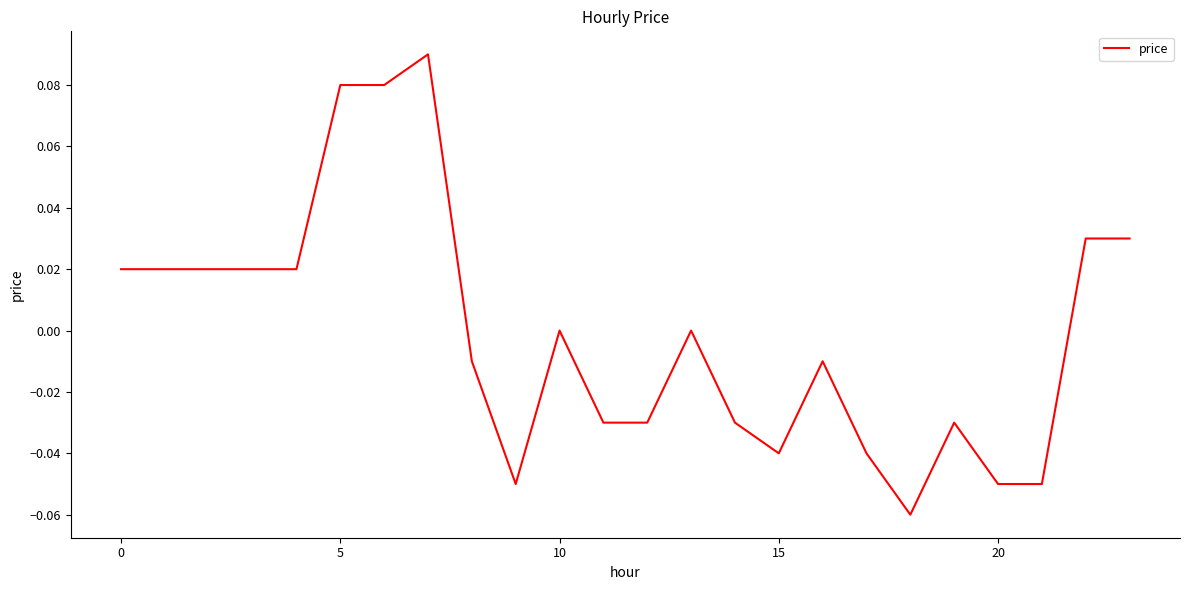

Is this an area chart (filled region under the line)?

No